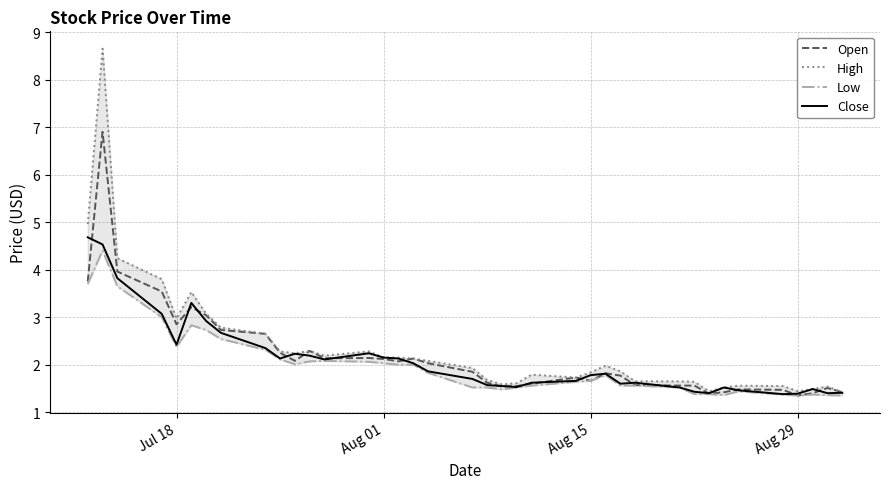

Is it true that Close equals 3.1 at Aug 15?

False